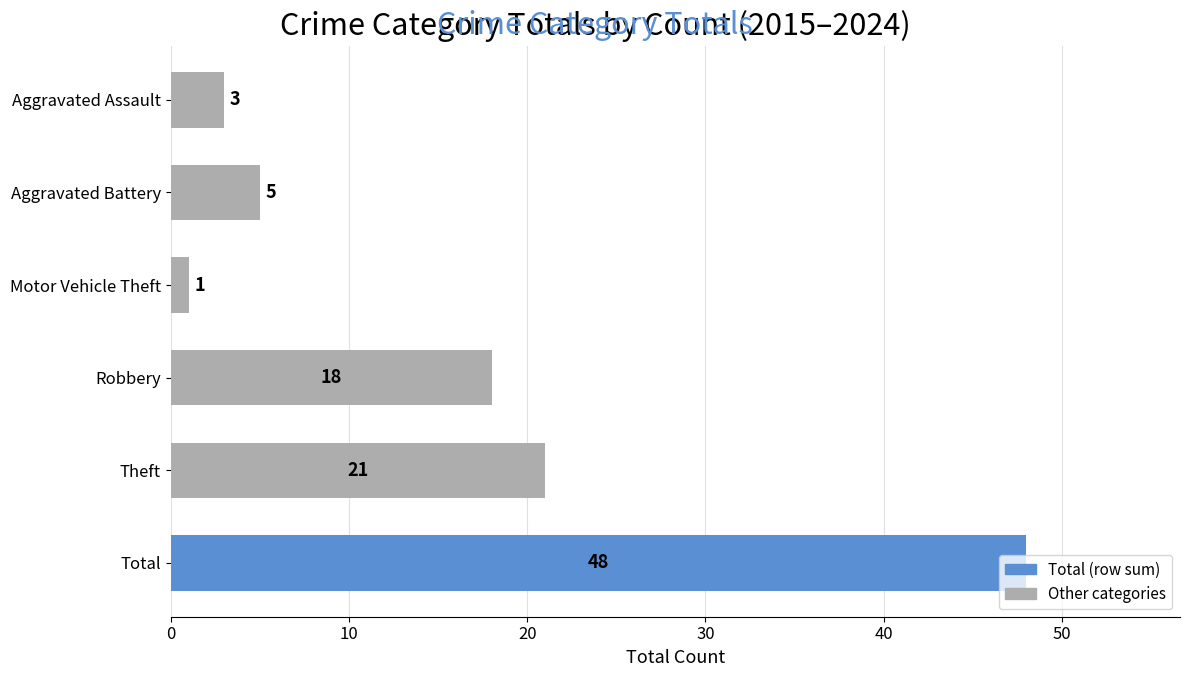

What is the minimum value shown in the chart?

1